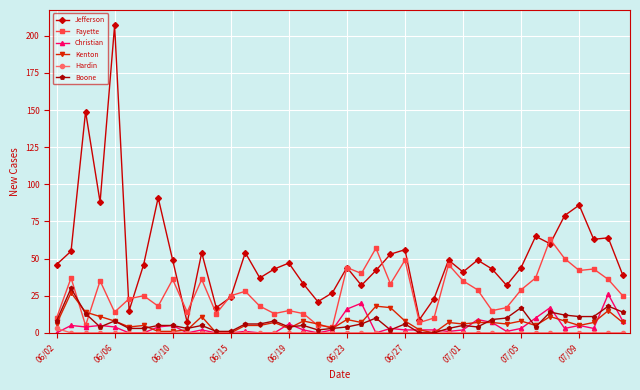

True or false: Kenton and Boone intersect in this chart.

True